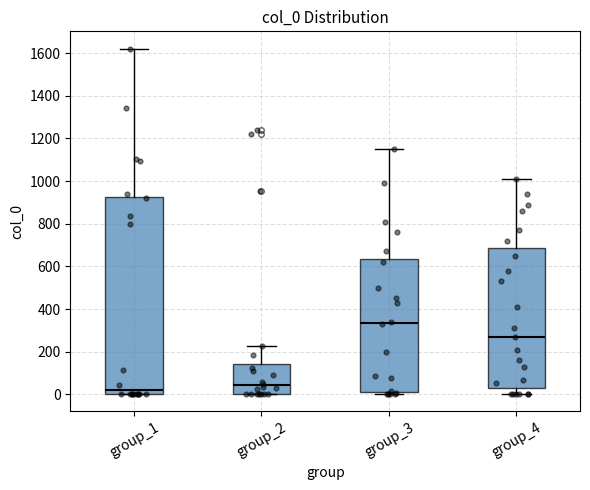

Which box has the highest median line?

group_3